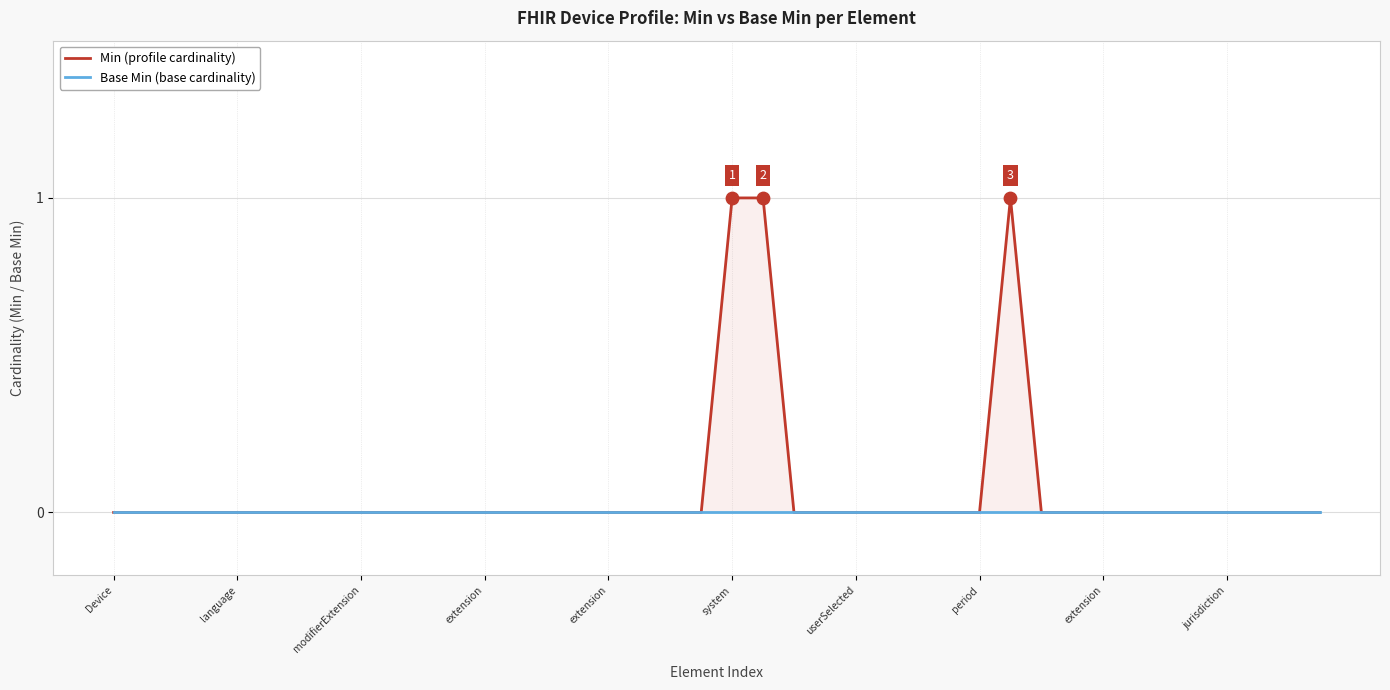

Which series has the widest spread of Y values?

Min (profile cardinality)